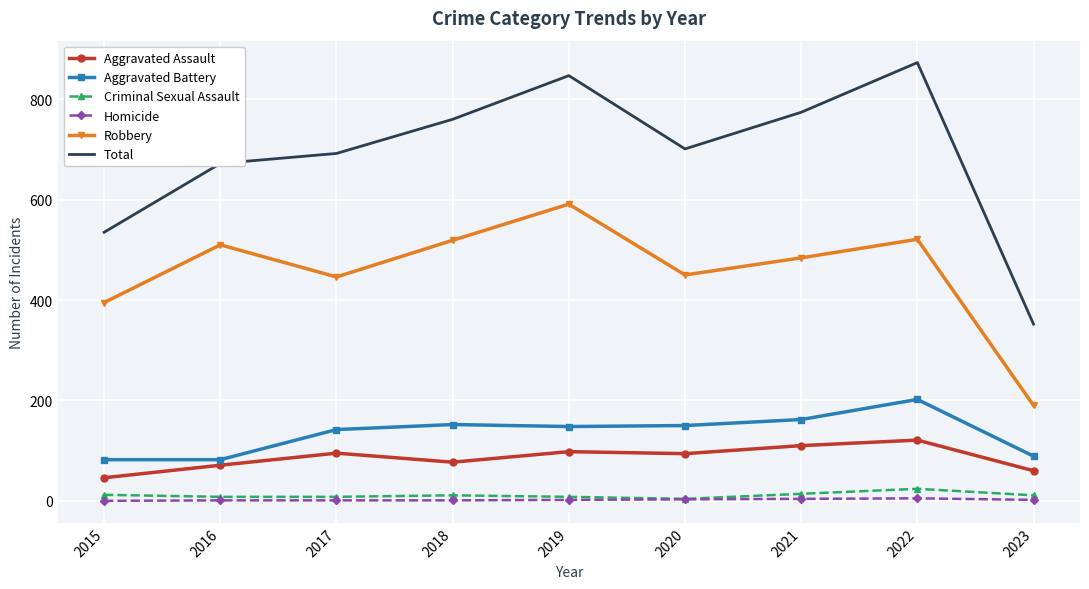

The value of Aggravated Assault at 2018 is 77. True or false?

True